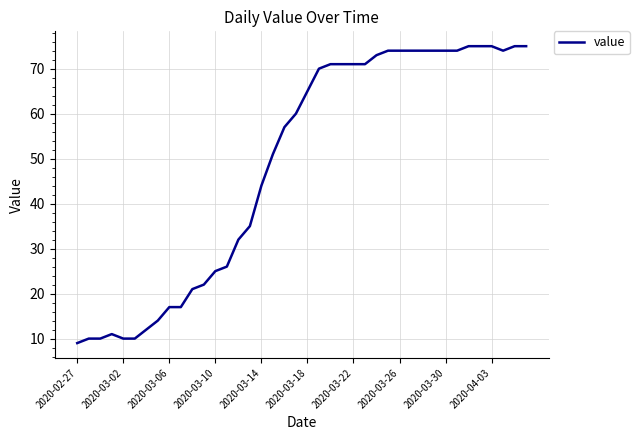

What is the greatest value displayed?

75